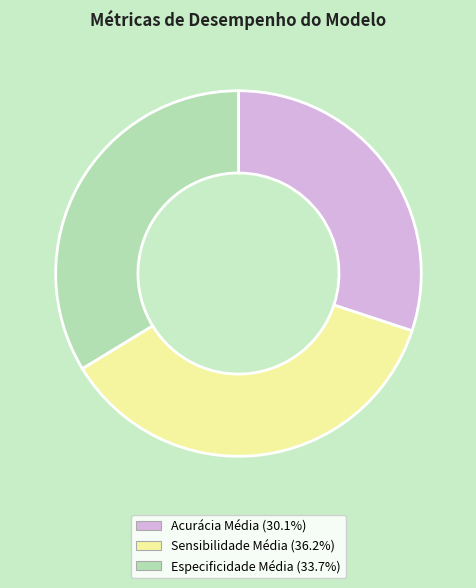

Do Acurácia Média and Especificidade Média together represent more than half of the pie?

Yes